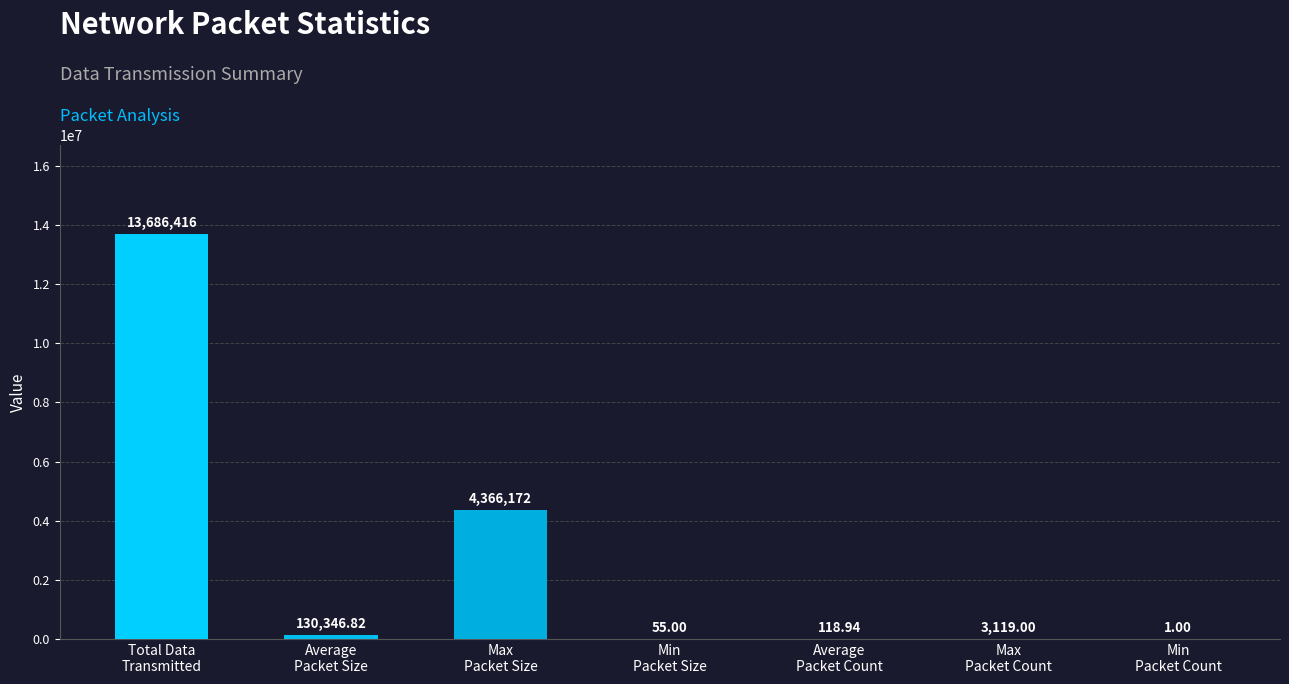

What is the sum of the values at Max
Packet Count and Min
Packet Size?

3174.0